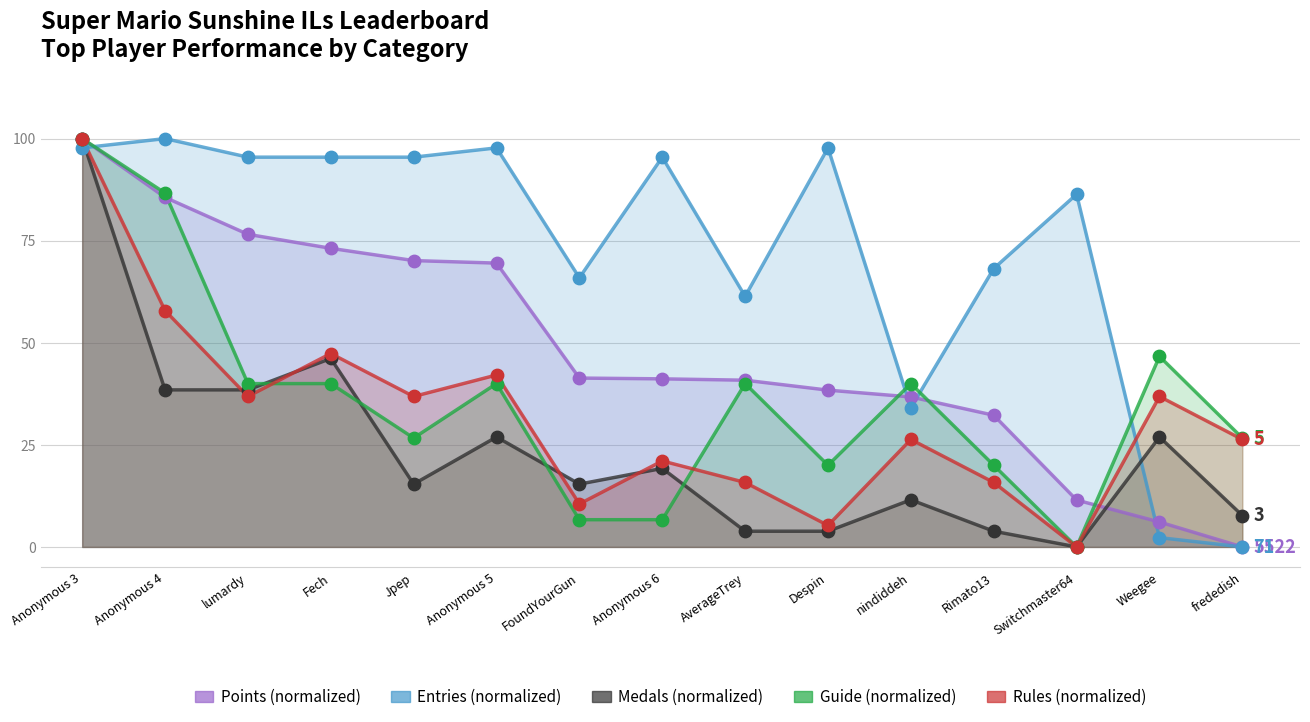

At how many categories does at least one series exceed 17?

15